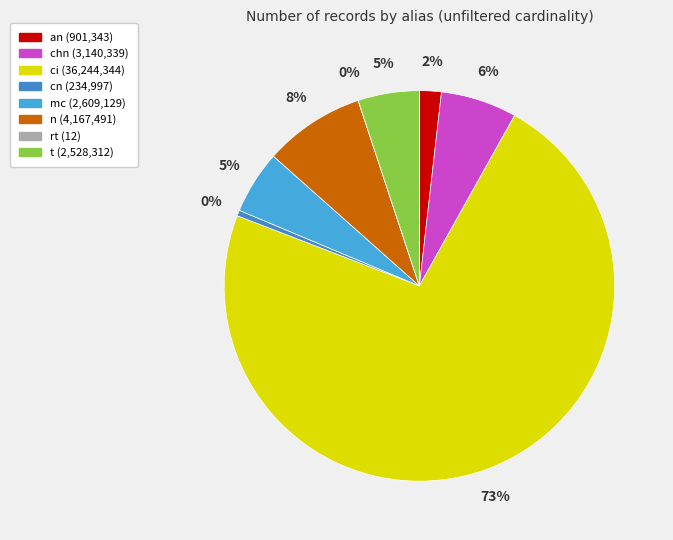

Count the number of slices in the pie.

8